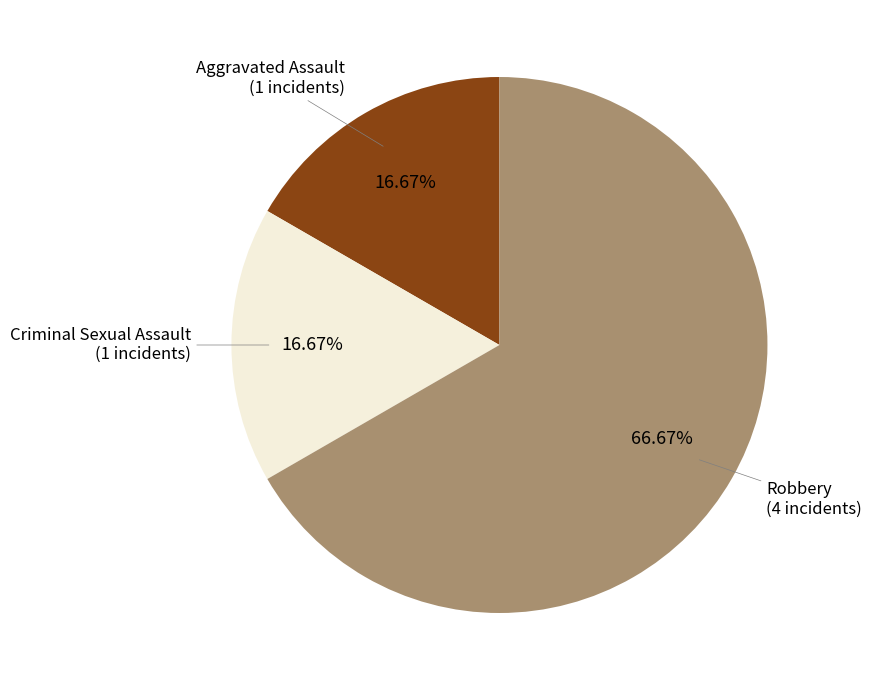

Does any single category account for the majority?

Yes